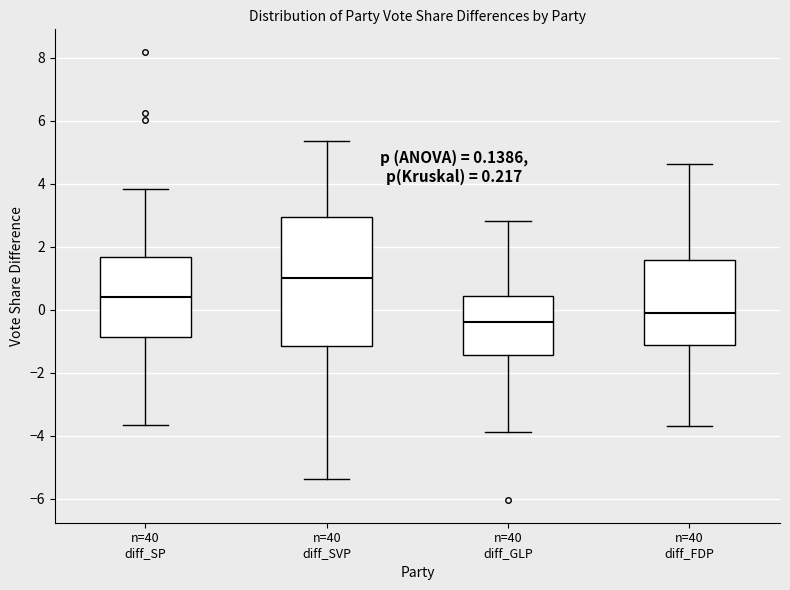

Which box is the tallest, from its lower edge to its upper edge?

n=40 diff_SVP